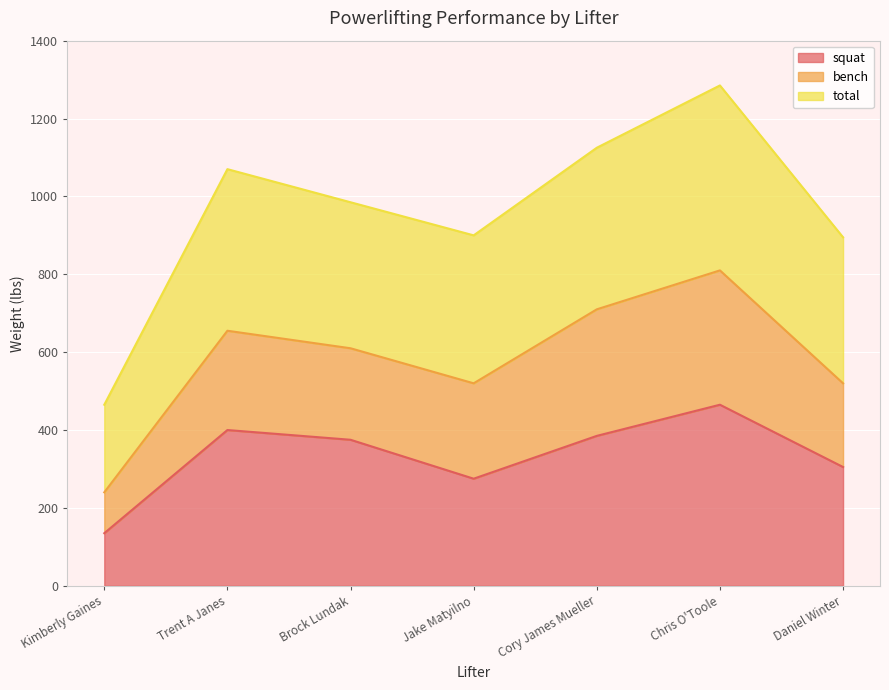

How many interior local valleys does the squat series have?

1